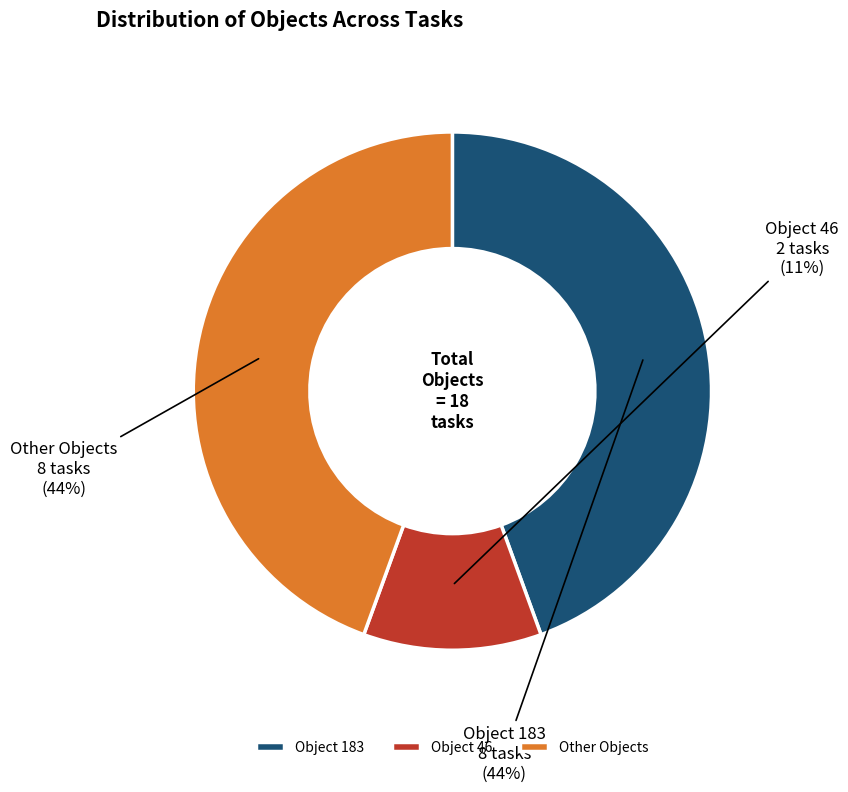

How many slices are in this pie chart?

3